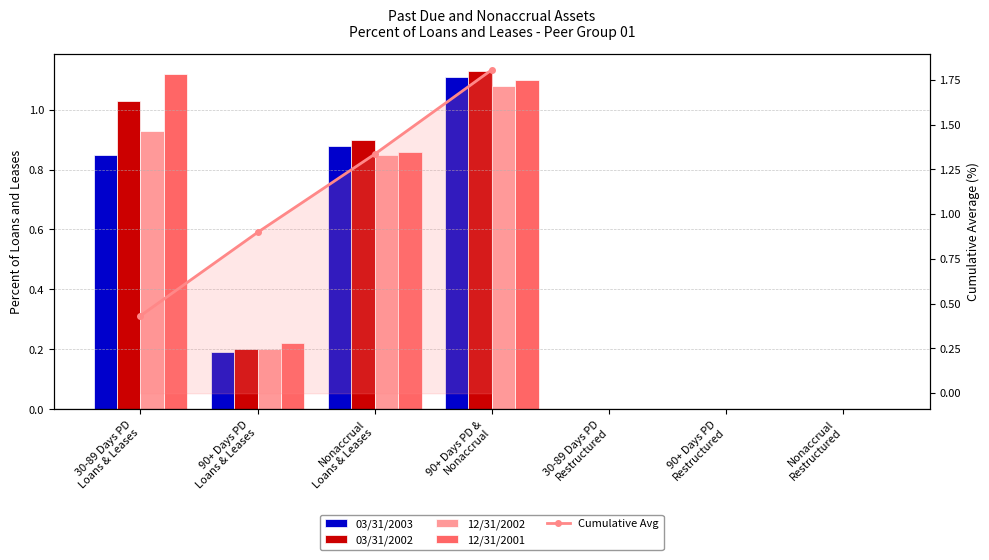

List the series in order of their peak value, highest first.

03/31/2002, 12/31/2001, 03/31/2003, 12/31/2002